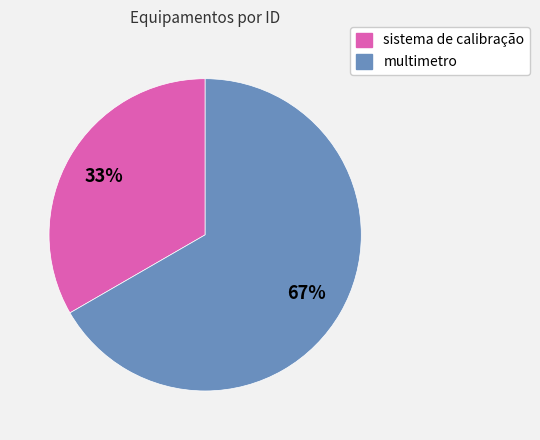

Do multimetro and sistema de calibração together represent more than half of the pie?

Yes